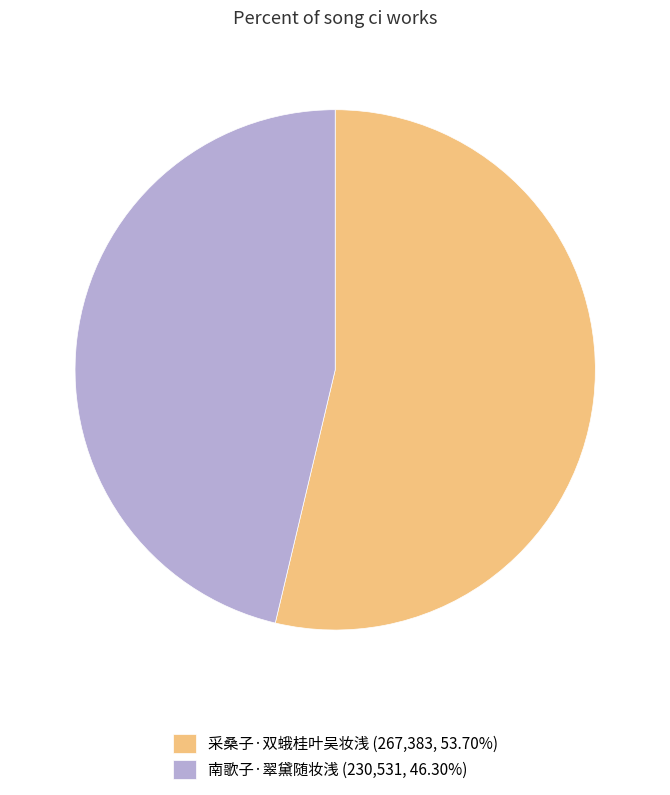

Do 采桑子·双蛾桂叶吴妆浅 (267,383, 53.70%) and 南歌子·翠黛随妆浅 (230,531, 46.30%) together represent more than half of the pie?

Yes